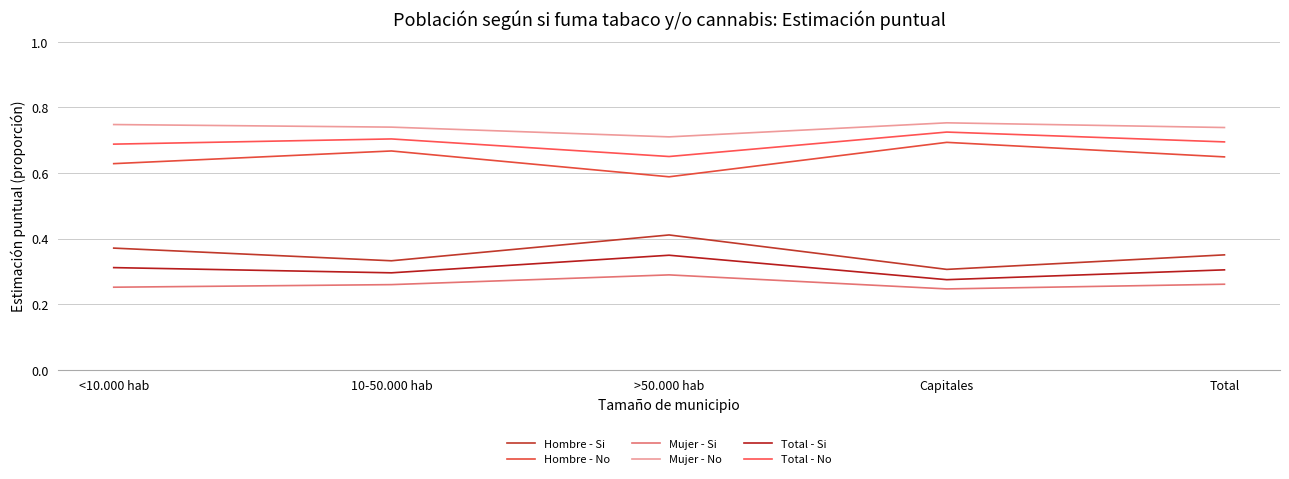

Which has a higher value, <10.000 hab or >50.000 hab?

>50.000 hab